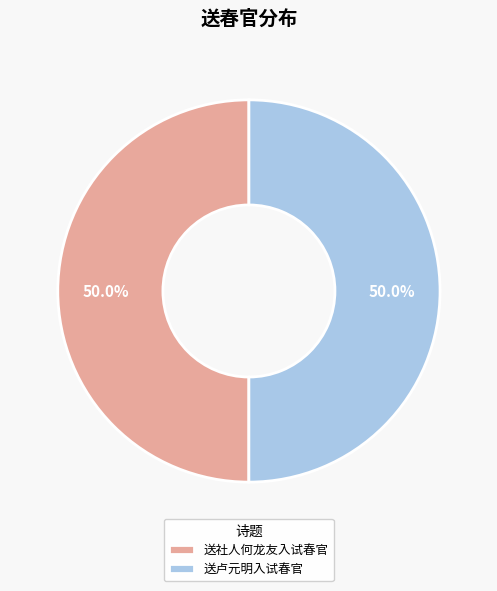

What is the ratio of the value at 送社人何龙友入试春官 to the value at 送卢元明入试春官?

1.0